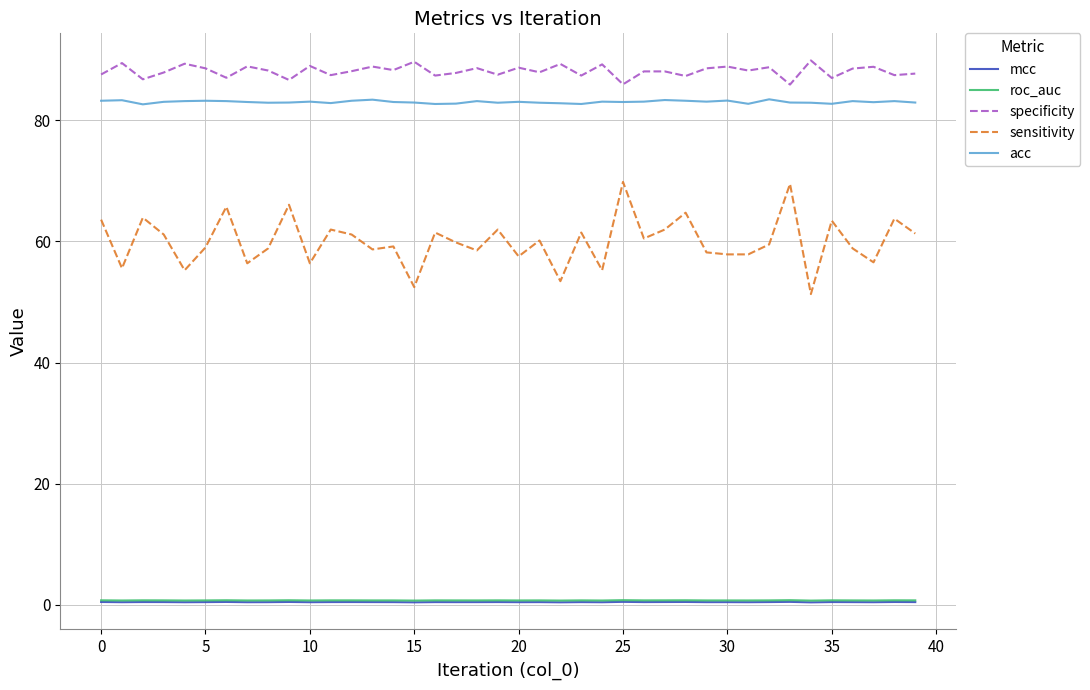

Which series has the largest total across all categories?

specificity